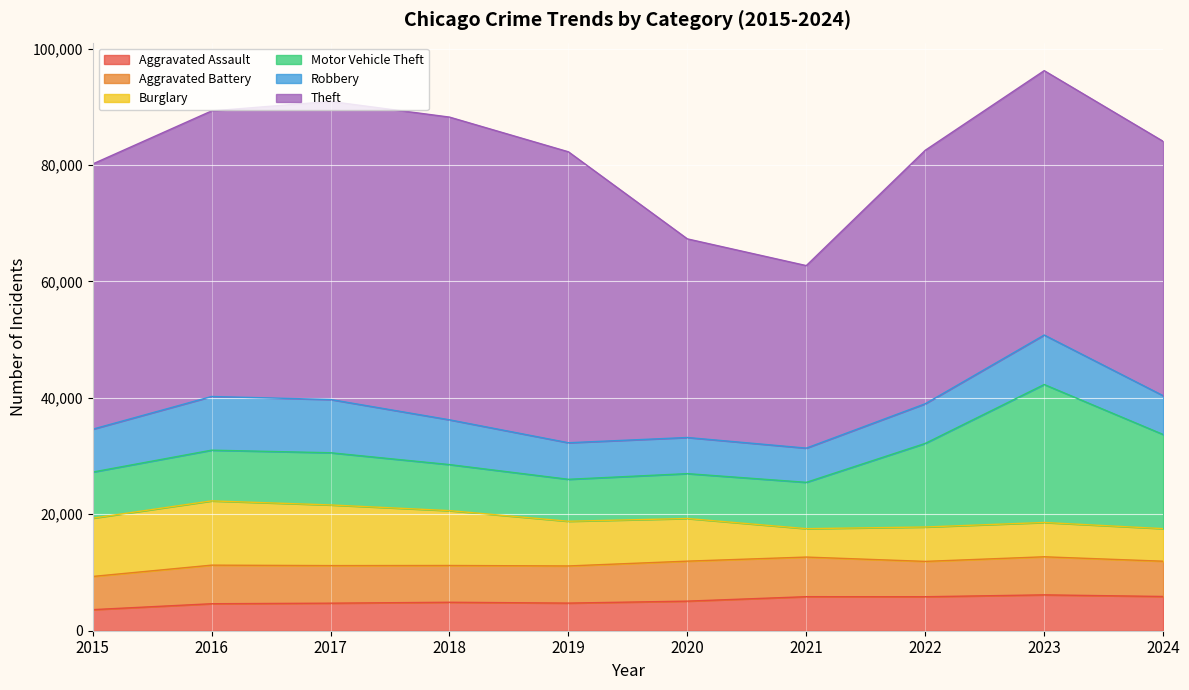

Reading right to left, extract all data points from this chart.

Aggravated Assault: 2024=5882	2023=6159	2022=5838	2021=5846	2020=5082	2019=4744	2018=4888	2017=4731	2016=4635	2015=3620
Aggravated Battery: 2024=6057	2023=6540	2022=6071	2021=6805	2020=6868	2019=6381	2018=6317	2017=6454	2016=6628	2015=5702
Burglary: 2024=5594	2023=5892	2022=5906	2021=4879	2020=7325	2019=7677	2018=9423	2017=10419	2016=11038	2015=10011
Motor Vehicle Theft: 2024=16172	2023=23698	2022=14360	2021=7957	2020=7707	2019=7206	2018=7908	2017=8965	2016=8712	2015=7916
Robbery: 2024=6663	2023=8500	2022=6812	2021=5876	2020=6207	2019=6279	2018=7690	2017=9147	2016=9218	2015=7364
Theft: 2024=43691	2023=45411	2022=43535	2021=31350	2020=34113	2019=49973	2018=51995	2017=51190	2016=49049	2015=45554